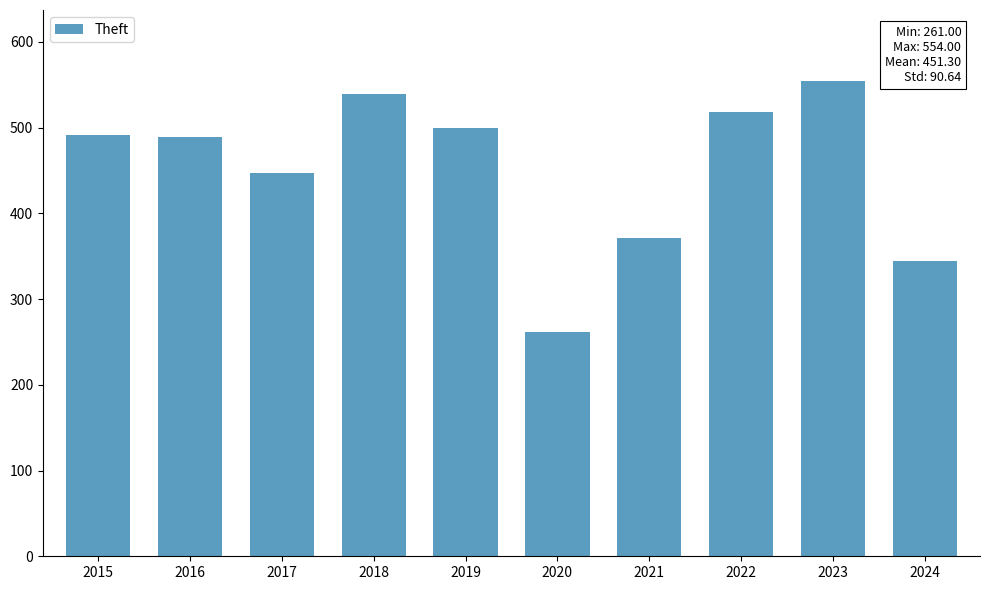

At which category does the chart reach its minimum across all series?

2020